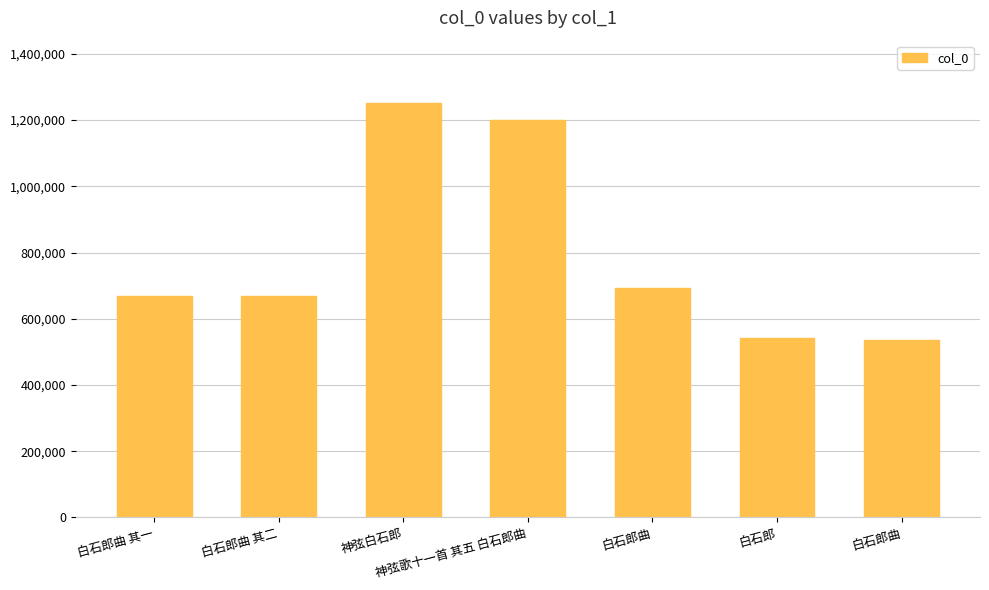

What is the approximate value at 白石郎曲, to the nearest 10?

692160